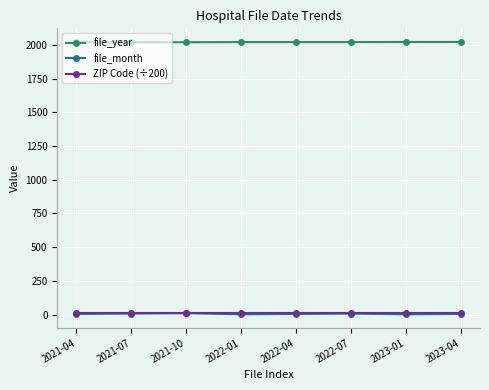

Which series has the largest range (max minus min)?

file_month